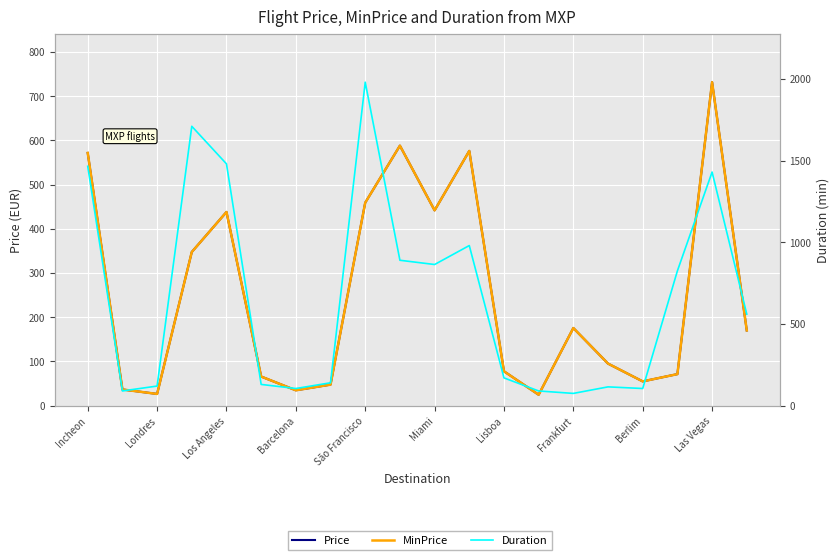

What is the sum of the Duration values at Frankfurt and 19?

700.0